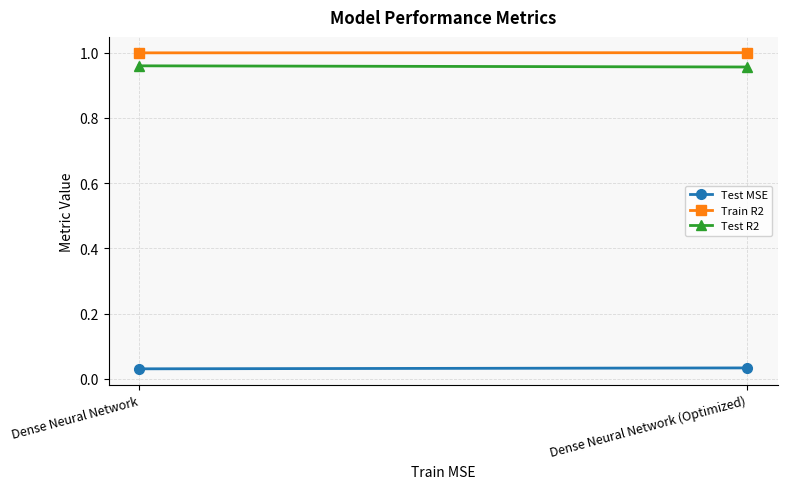

Rank the series at Dense Neural Network (Optimized) from highest to lowest value.

Train R2, Test R2, Test MSE